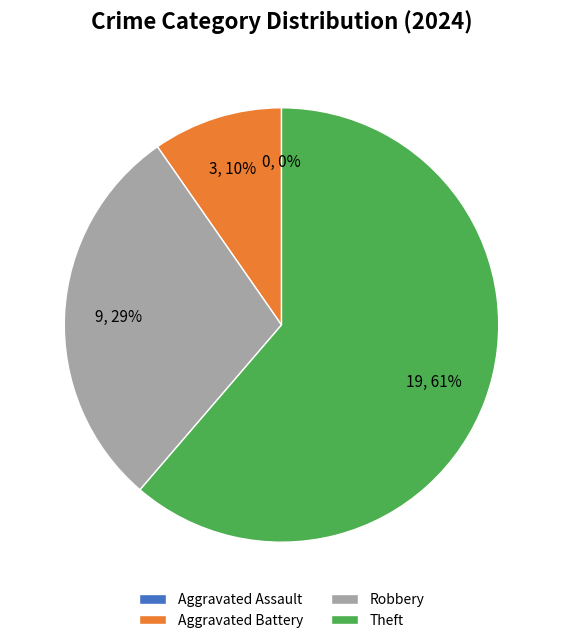

Is it true that Aggravated Battery is 10% of the pie?

True